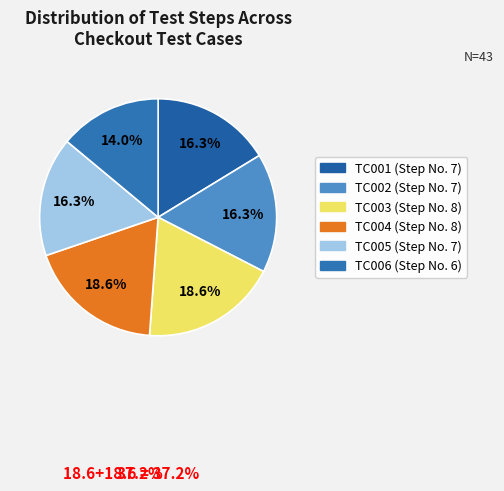

Rank the categories by value from highest to lowest.

TC003, TC004, TC001, TC002, TC005, TC006